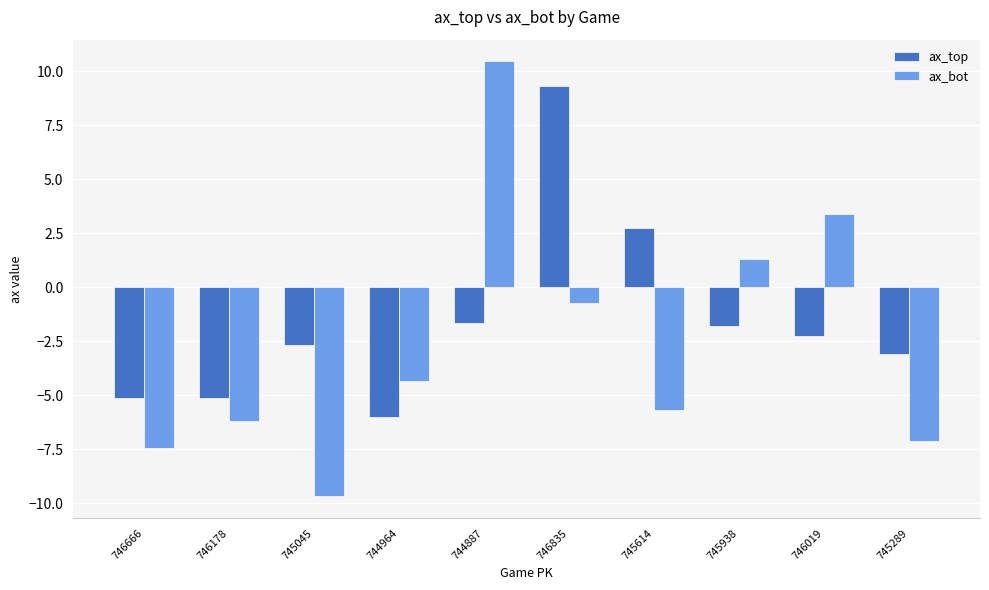

List the series in order of their peak value, highest first.

ax_bot, ax_top